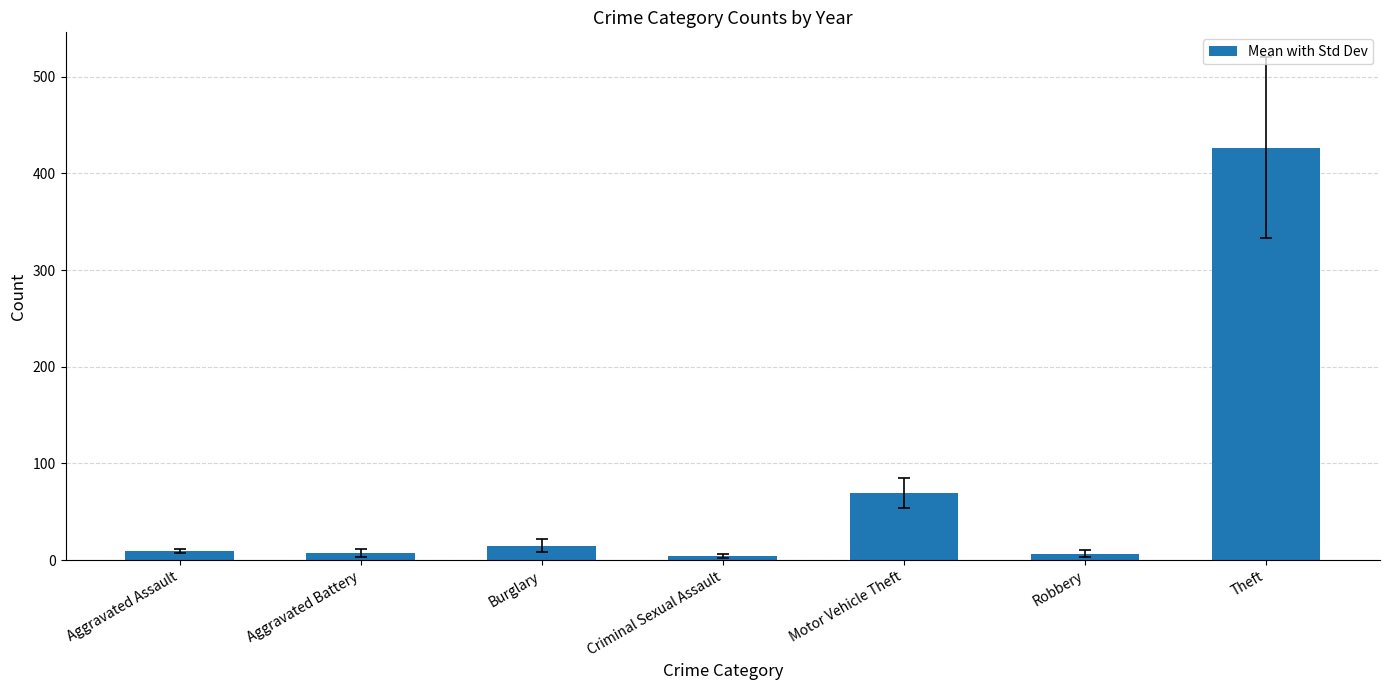

The chart shows a value of 69.4 at Motor Vehicle Theft. True or false?

True